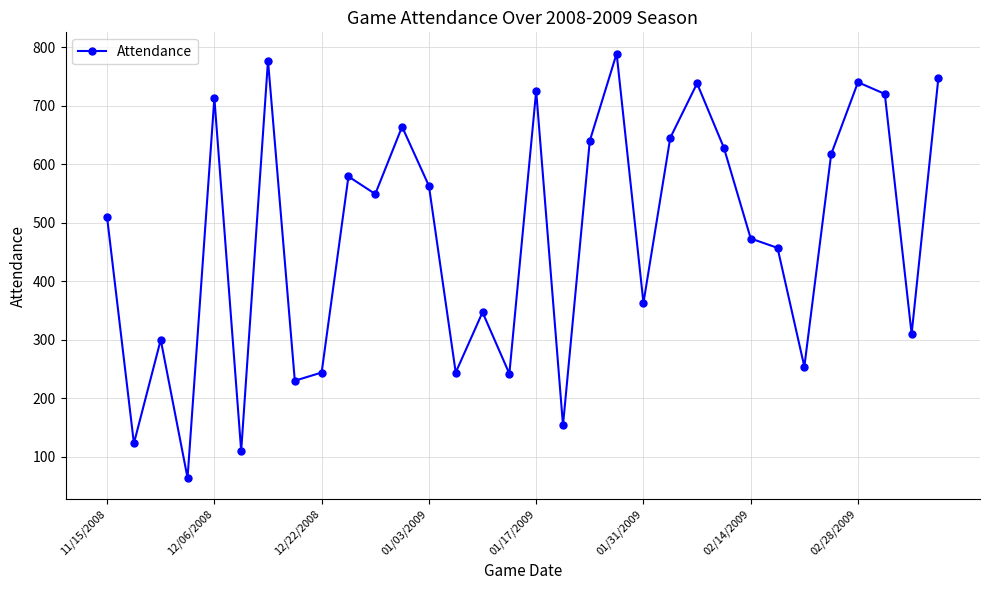

What is the value of the 13th point from the left?

563